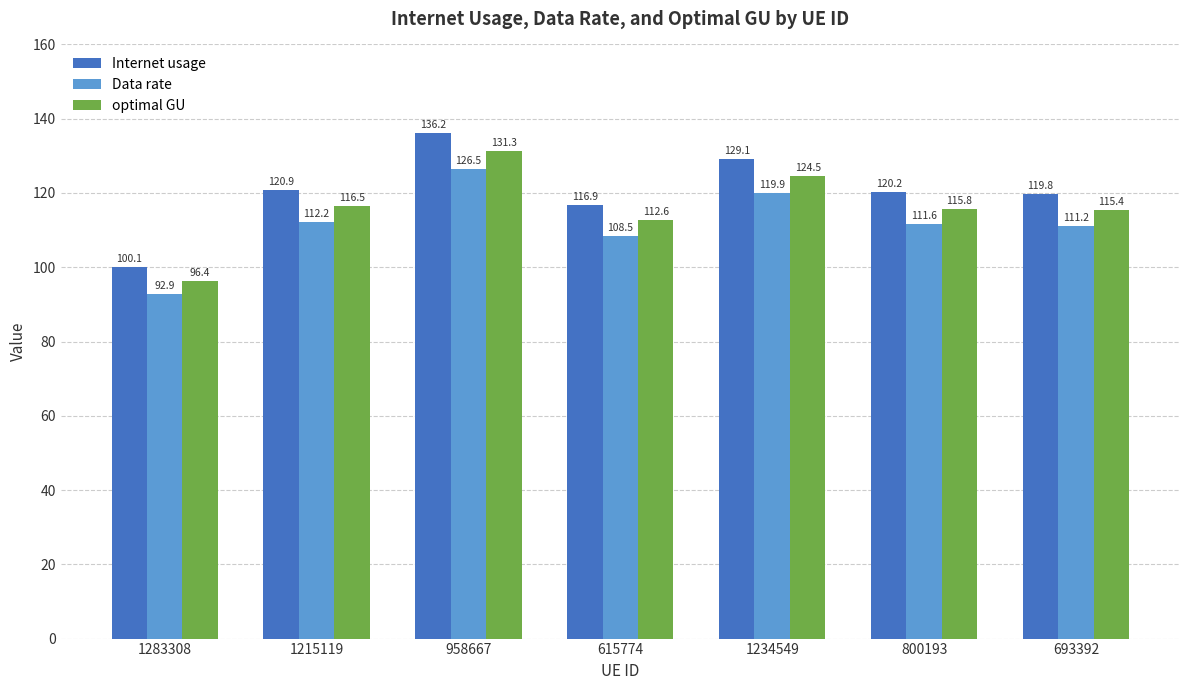

Is it true that Data rate equals 111.2 at 693392?

True